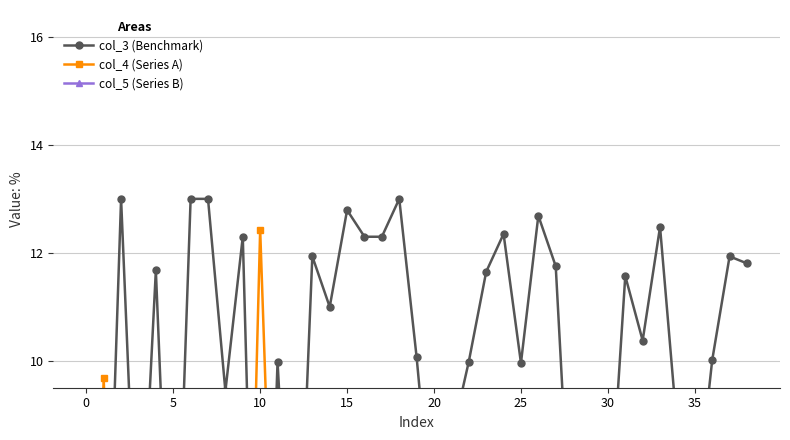

Is the value of col_4 (Series A) at 36 greater than the value of col_5 (Series B) at 23?

No